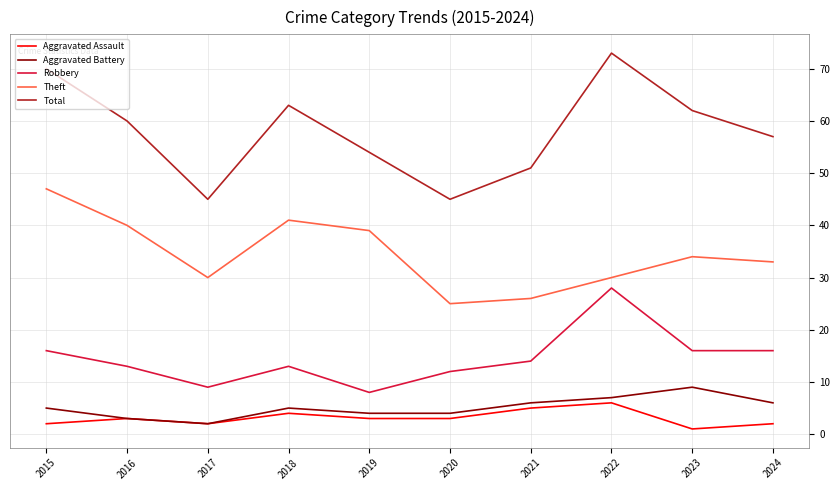

Reading right to left, transcribe all the data shown in this chart.

Aggravated Assault: 2024=2	2023=1	2022=6	2021=5	2020=3	2019=3	2018=4	2017=2	2016=3	2015=2
Aggravated Battery: 2024=6	2023=9	2022=7	2021=6	2020=4	2019=4	2018=5	2017=2	2016=3	2015=5
Robbery: 2024=16	2023=16	2022=28	2021=14	2020=12	2019=8	2018=13	2017=9	2016=13	2015=16
Theft: 2024=33	2023=34	2022=30	2021=26	2020=25	2019=39	2018=41	2017=30	2016=40	2015=47
Total: 2024=57	2023=62	2022=73	2021=51	2020=45	2019=54	2018=63	2017=45	2016=60	2015=70